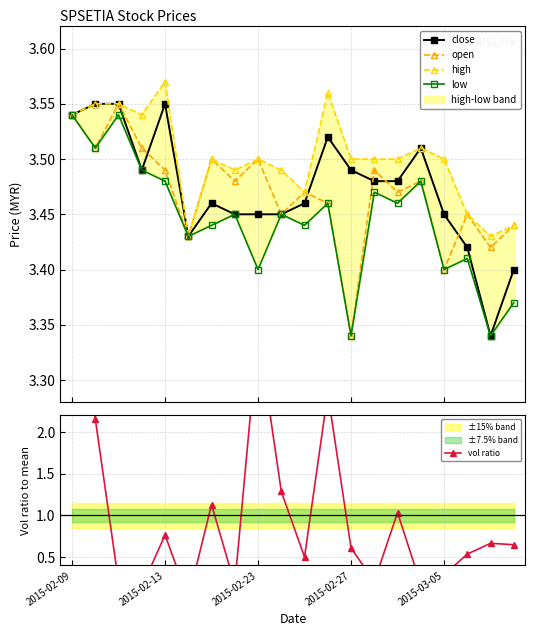

How many close values are between 3 and 4?

20